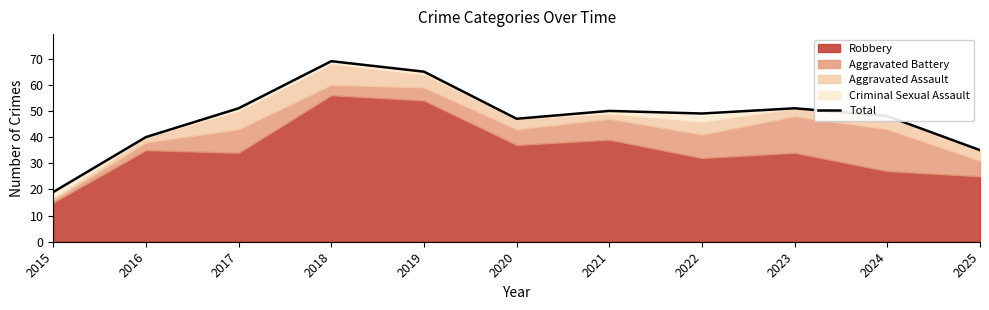

Which label corresponds to the smallest value in the chart?

2015